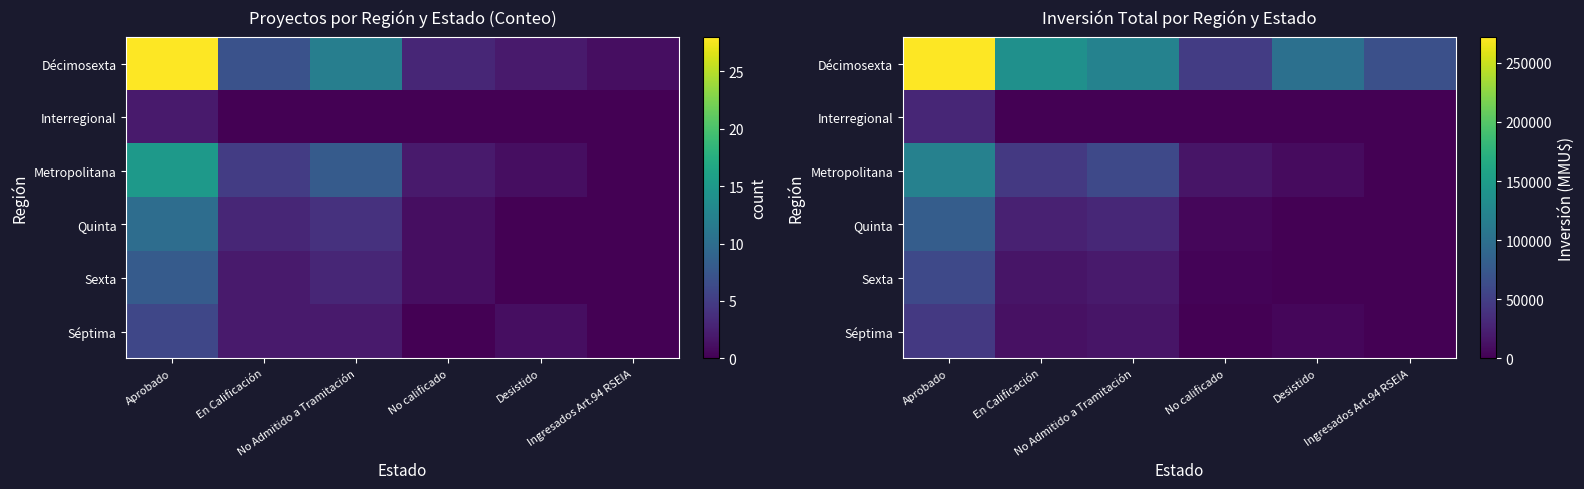

The Metropolitana series shows 8000 at Desistido. True or false?

True